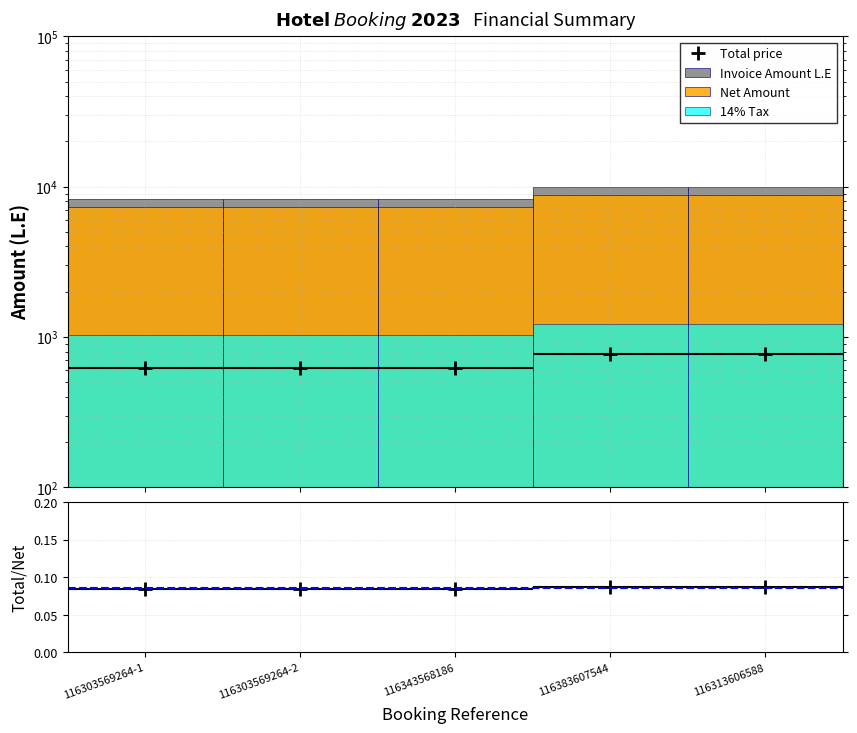

Reading right to left, list all the values displayed in this chart.

Total price: 768.0	768.0	618.0	618.0	618.0
Invoice Amount L.E: 9995.4	9995.4	8329.5	8329.5	8329.5
Net Amount: 8767.9	8767.9	7306.6	7306.6	7306.6
14% Tax: 1227.5	1227.5	1022.9	1022.9	1022.9
Total/Net: 0.1	0.1	0.1	0.1	0.1